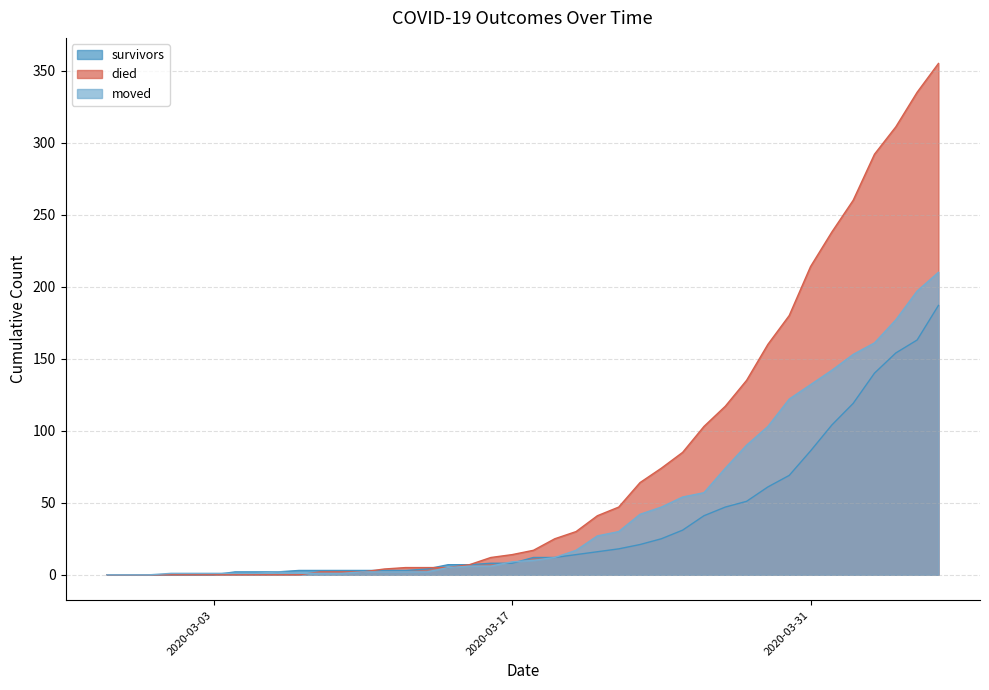

What is the sum of the moved values at 2020-04-04 and 2020-04-02?

330